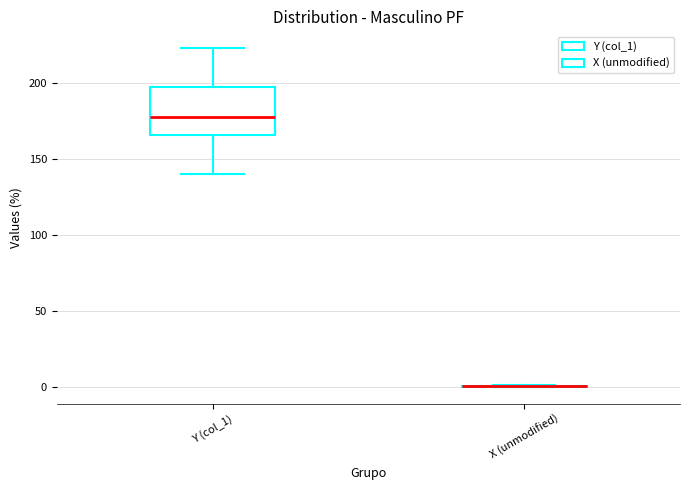

Reading left to right, read every box against the y-axis: the position of its median line, the range the box covers, and the ends of its whiskers. The values are not printed on the chart, so give them approximately, as read against the axis.

Y (col_1): median 180, box 165 to 200, whiskers 140 to 225
X (unmodified): box collapsed to a line at 0, whiskers 0 to 0